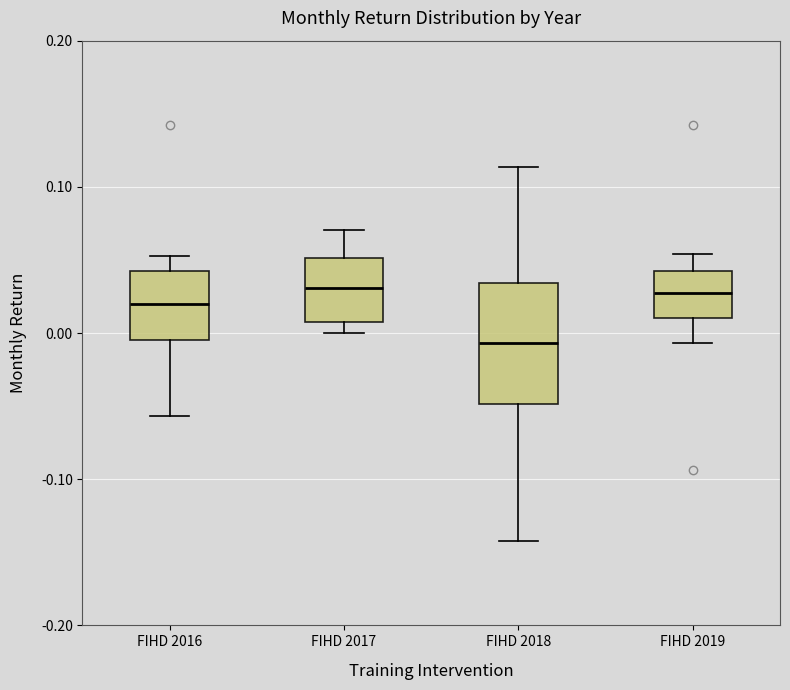

Where does the upper whisker of the box for FIHD 2017 end on the y-axis? The values are not printed on the chart, so give them approximately, as read against the axis.

0.07